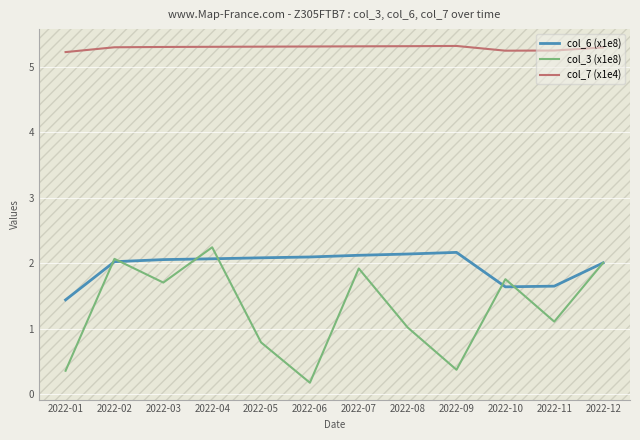

In col_3 (x1e8), how many points are higher than both neighbors (excluding endpoints)?

4